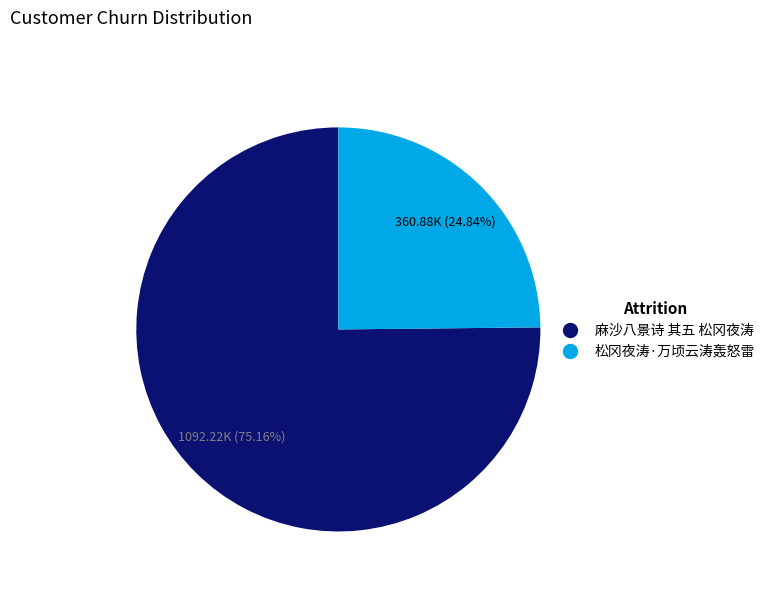

Which category has the biggest portion of the pie?

麻沙八景诗 其五 松冈夜涛